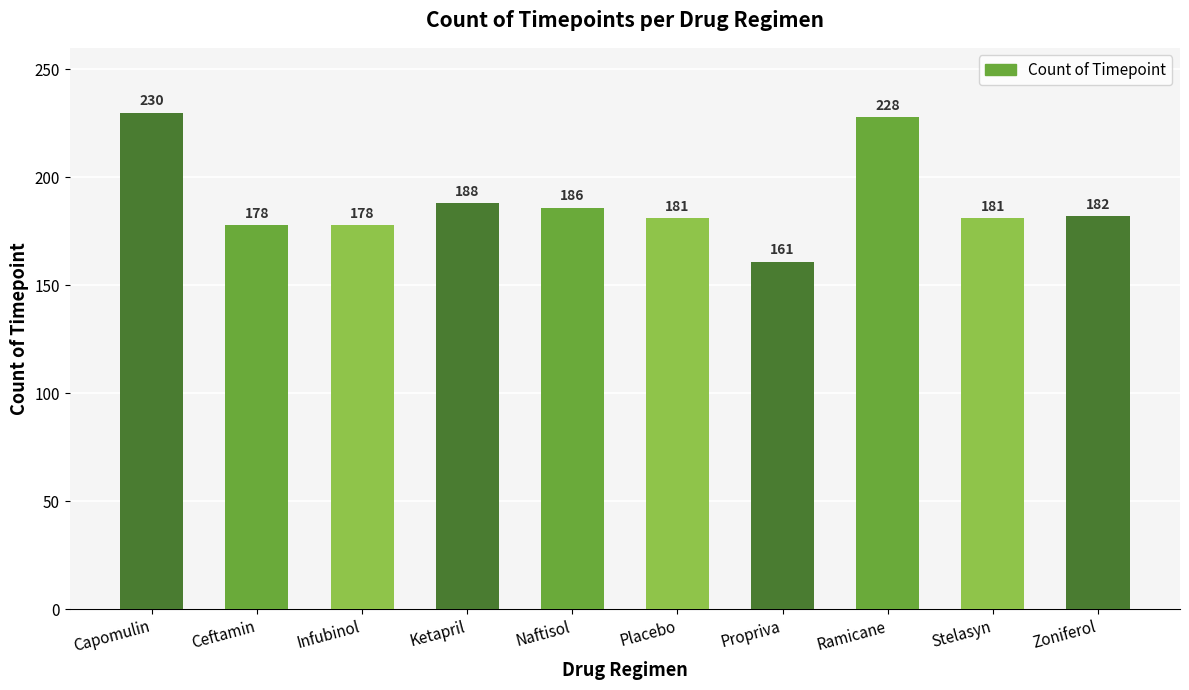

Which category has the highest value across all series?

Capomulin